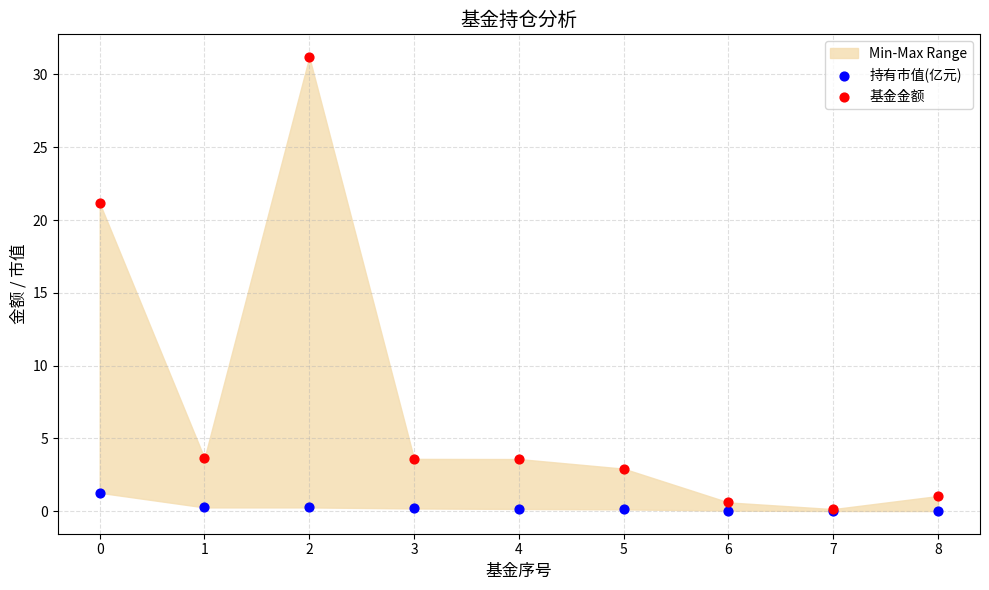

In the 基金金额 series, what Y value is closest to 15?

21.2